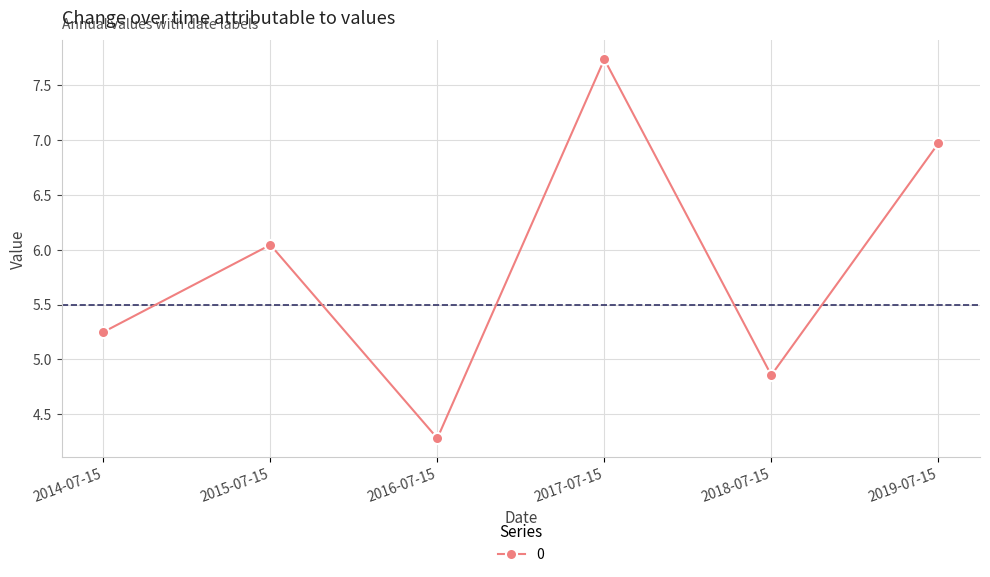

How many lines are shown in the chart?

1